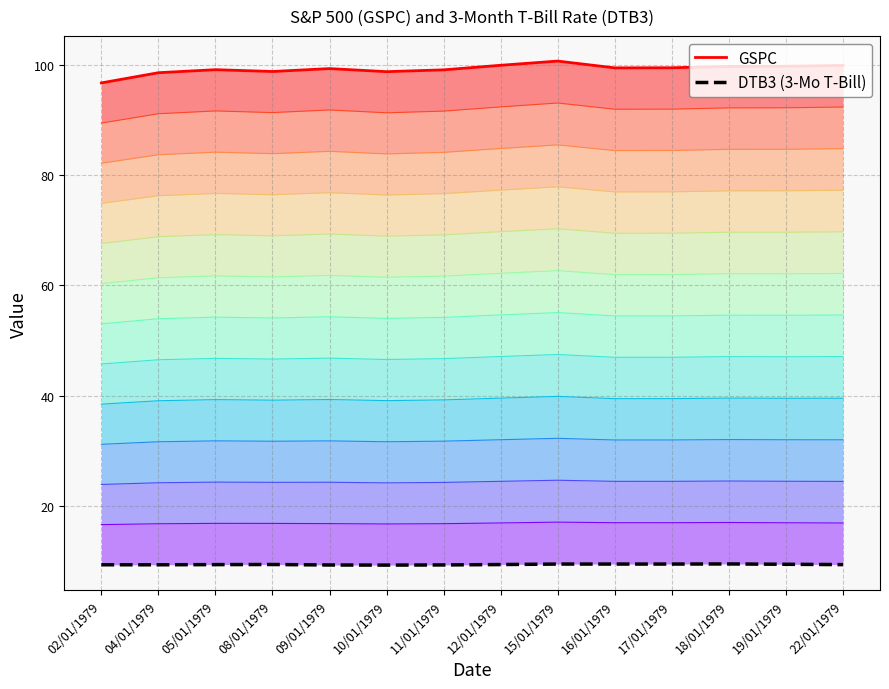

How many interior local peaks does the GSPC top series have?

3